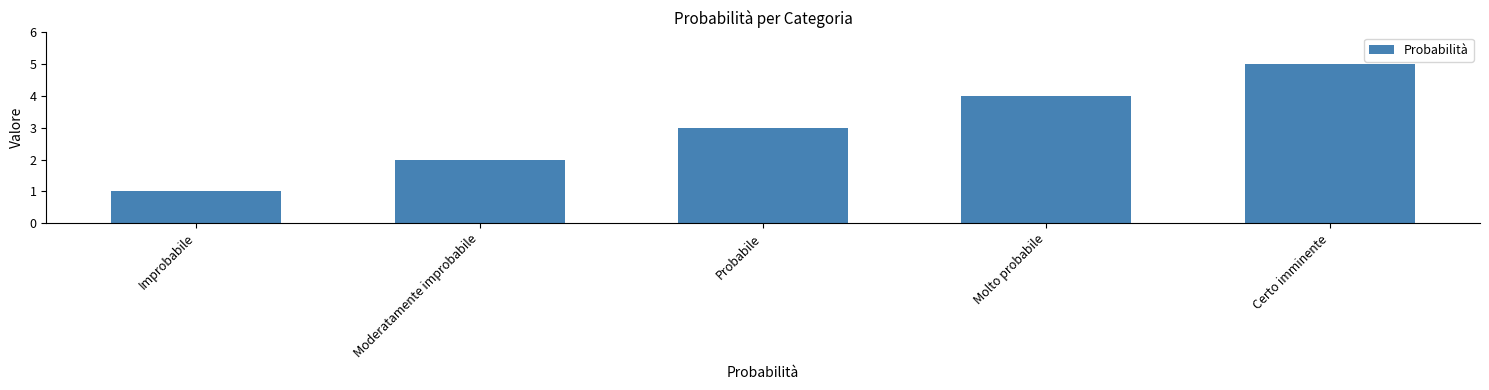

Which has a higher value, Certo imminente or Moderatamente improbabile?

Certo imminente